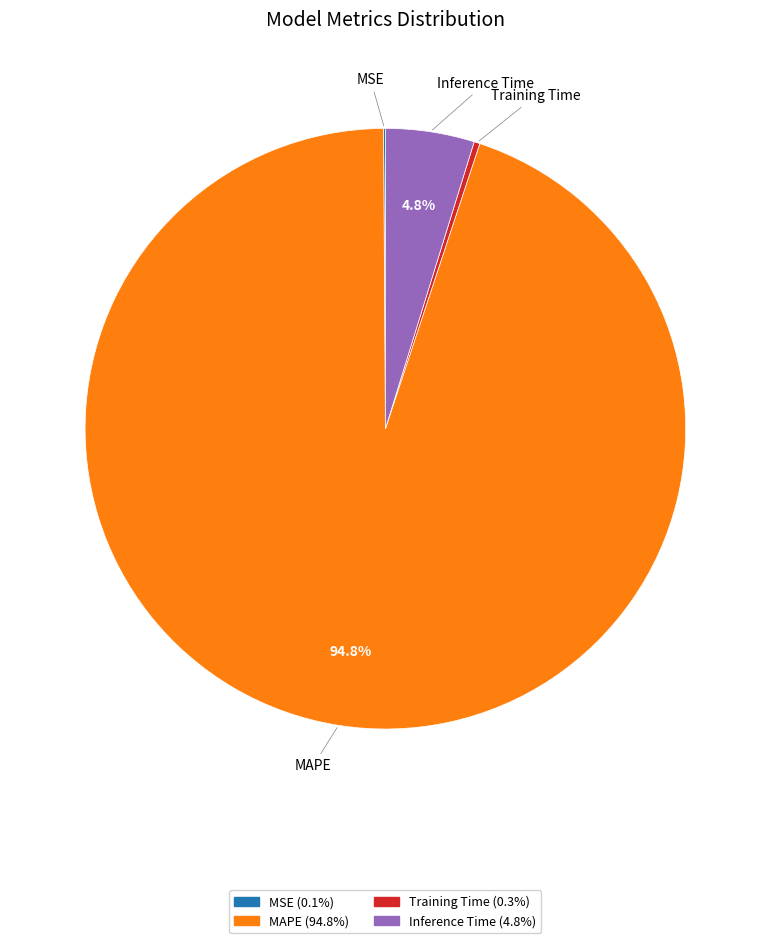

Is there a majority slice in this chart?

Yes